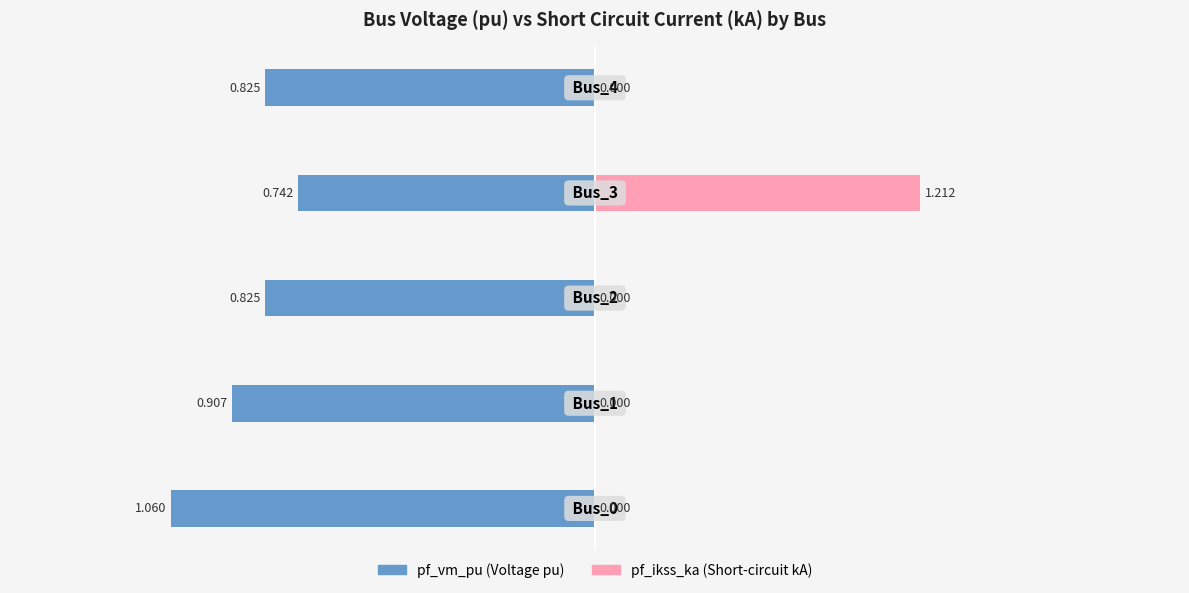

Between 0 and 2, which series saw the biggest shift?

pf_vm_pu